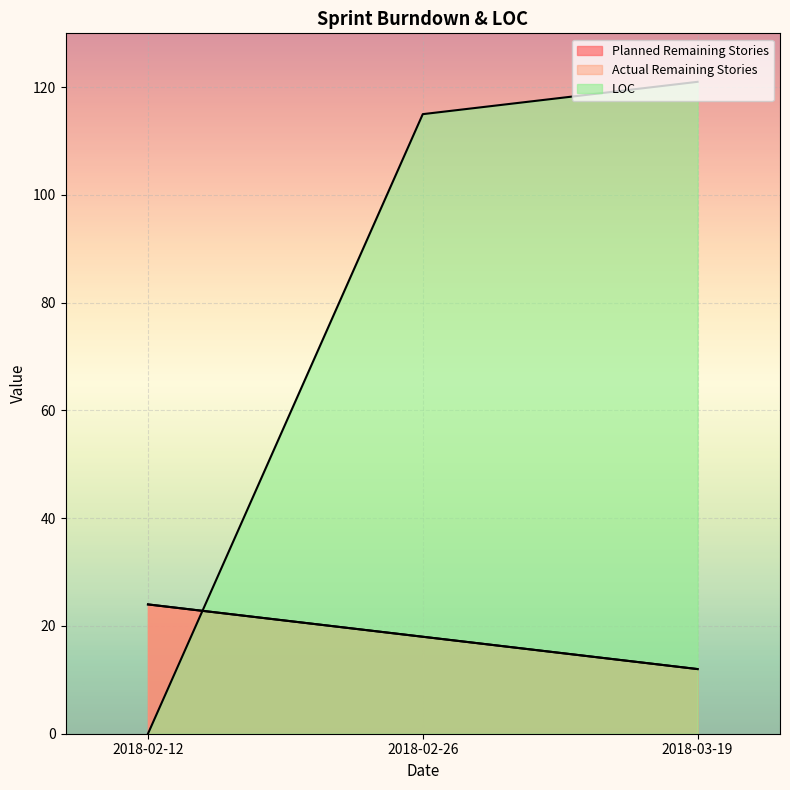

What is the average value of the Actual Remaining Stories series?

18